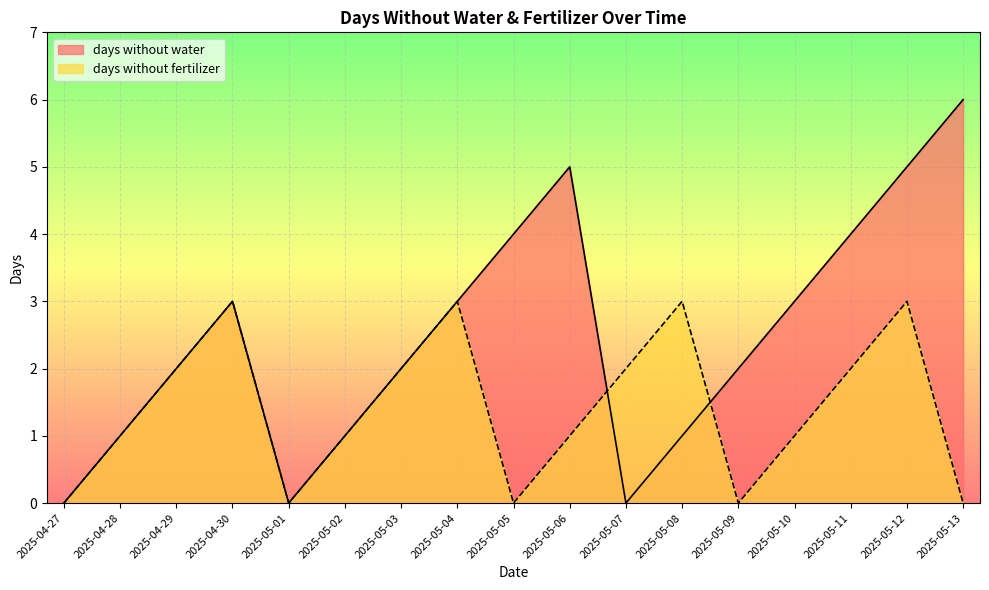

The value of days without water at 2025-05-07 is 0. True or false?

True